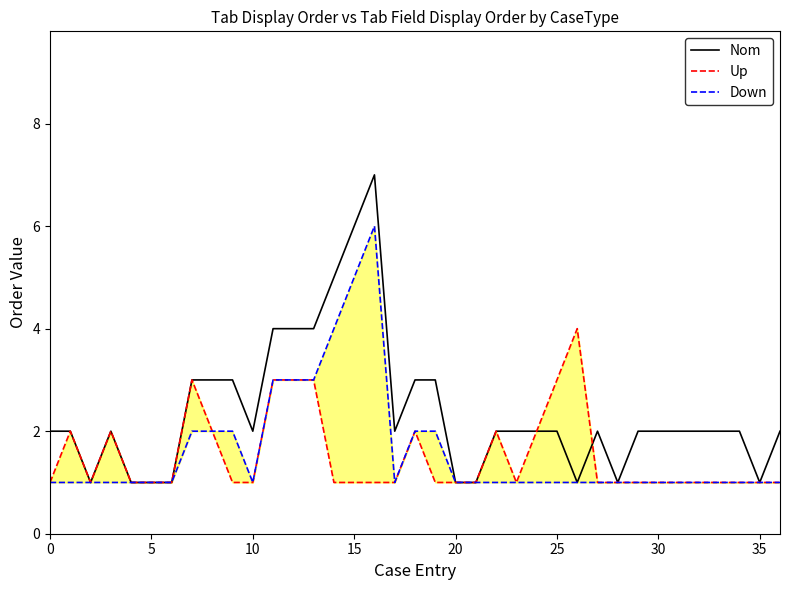

Is it true that Nom equals 1 at 5?

True